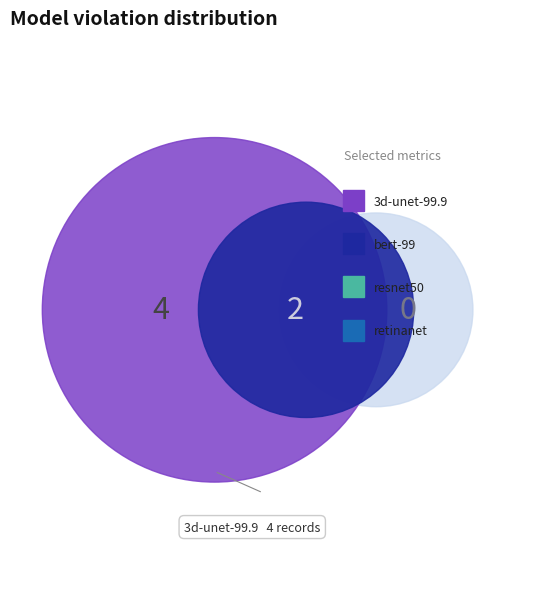

Count the number of slices in the pie.

4